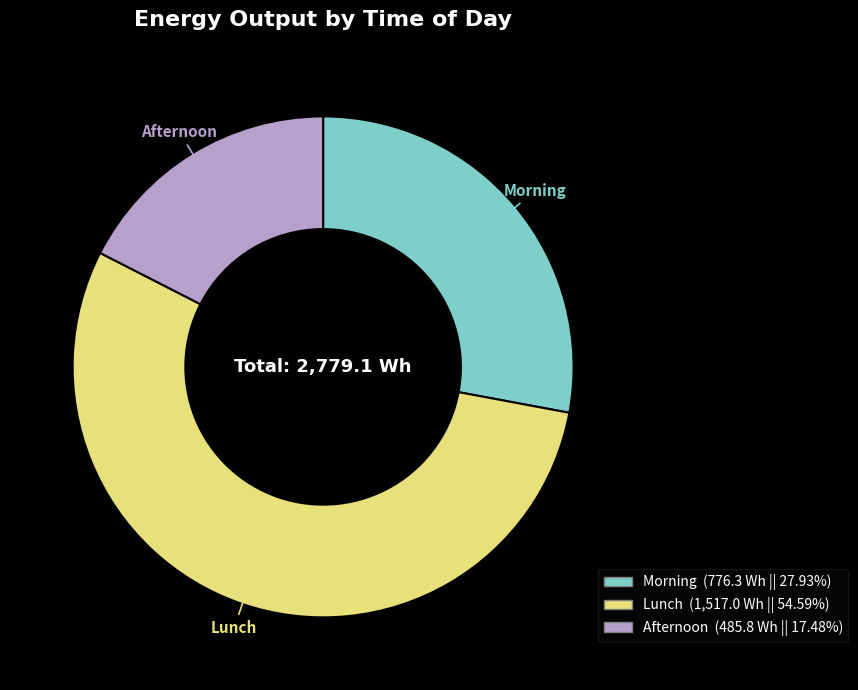

What is the majority slice?

Lunch